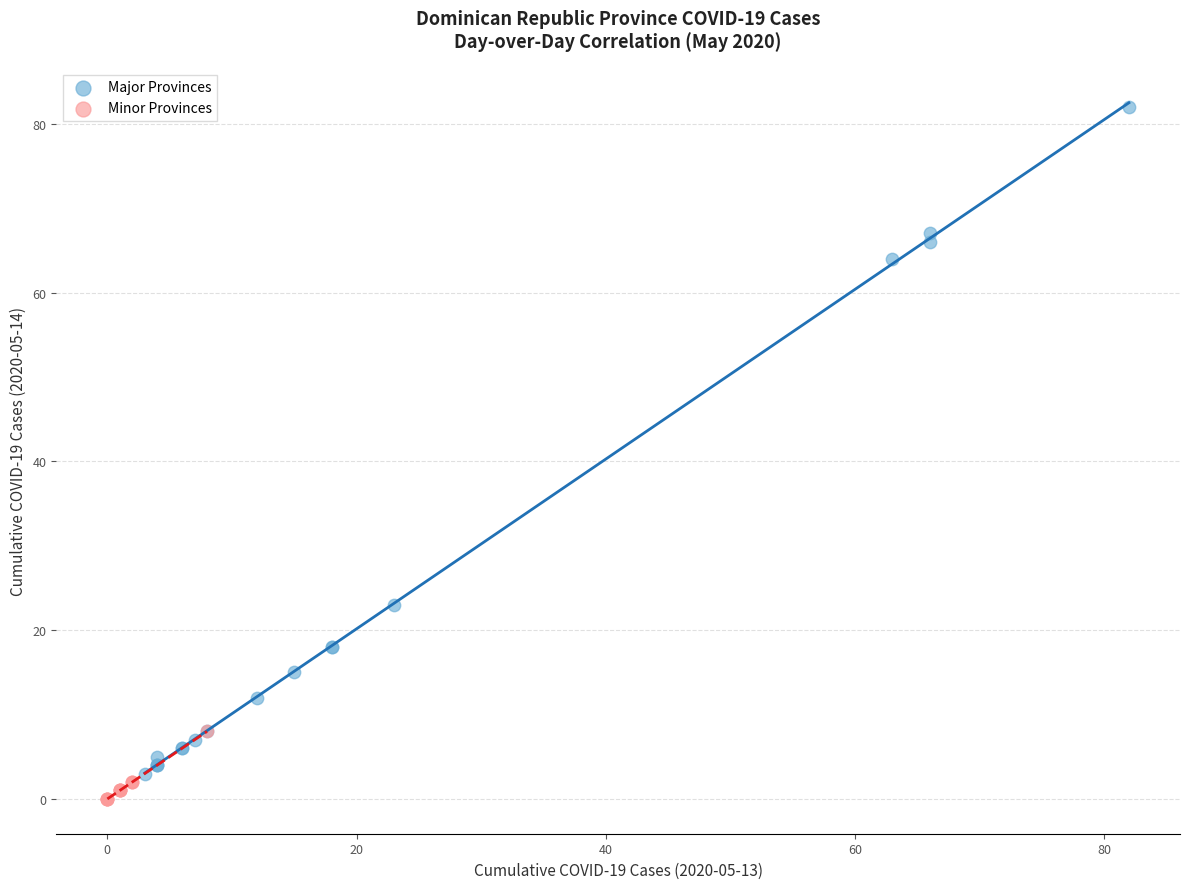

Which series has the largest Y range (max minus min)?

Major Provinces